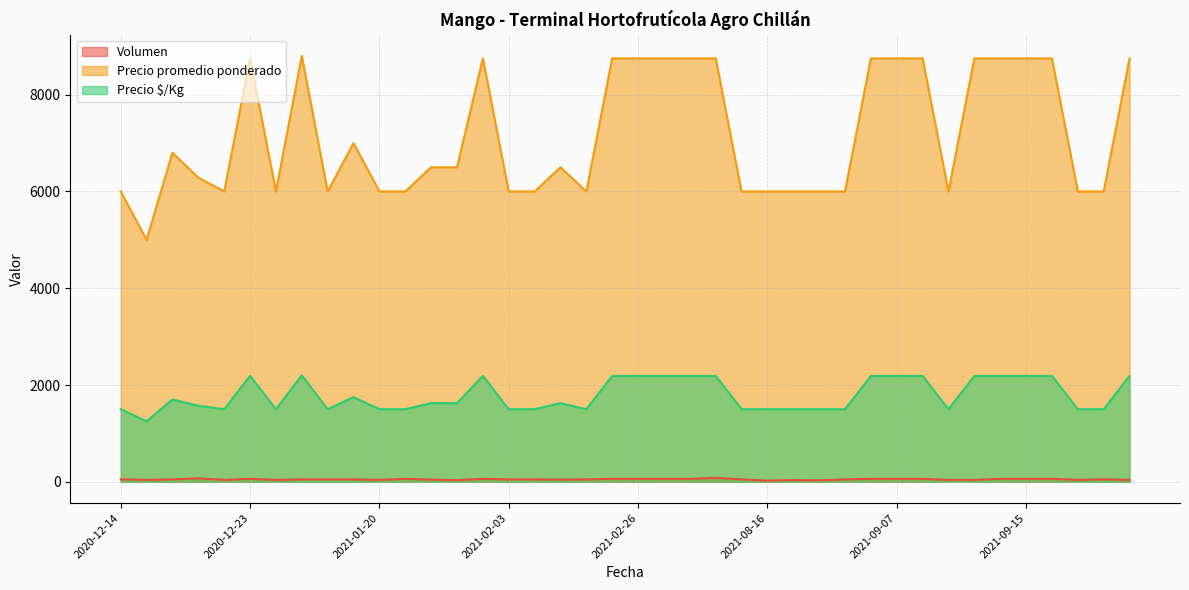

Which series has the widest spread of values?

Precio promedio ponderado